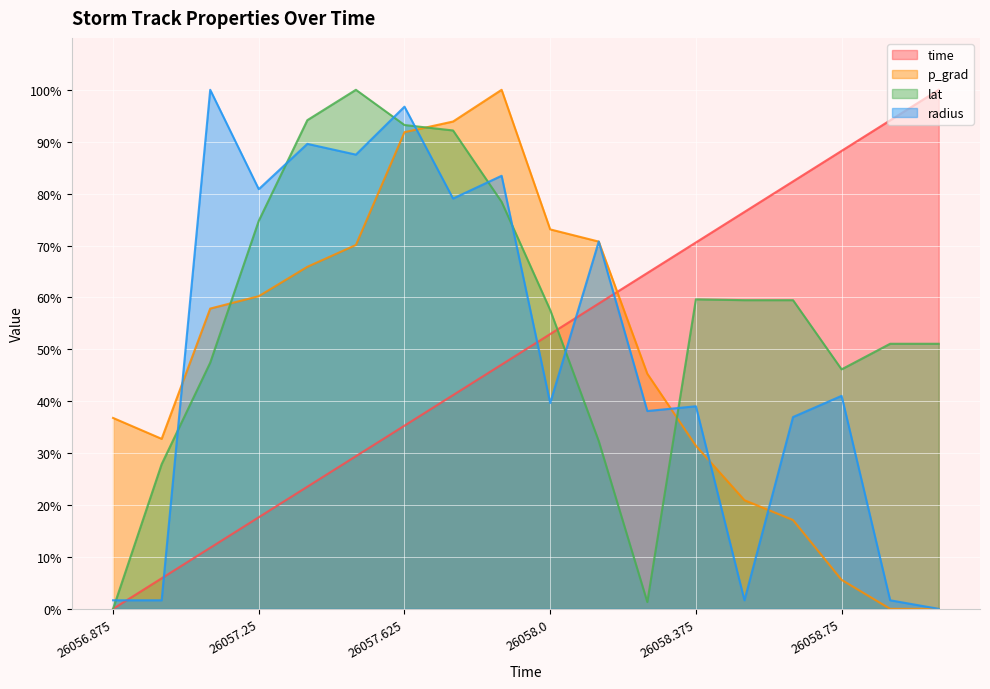

Between 26057.25 and 26058.375, which series saw the biggest shift?

time